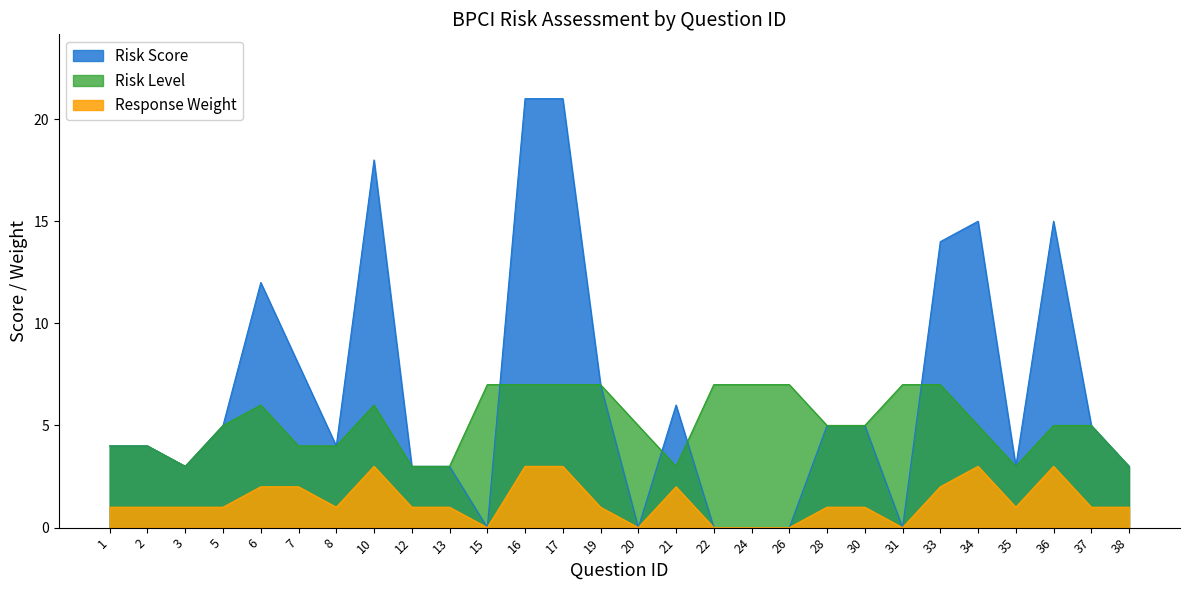

True or false: Risk Level has a value of 5 at 12.

False